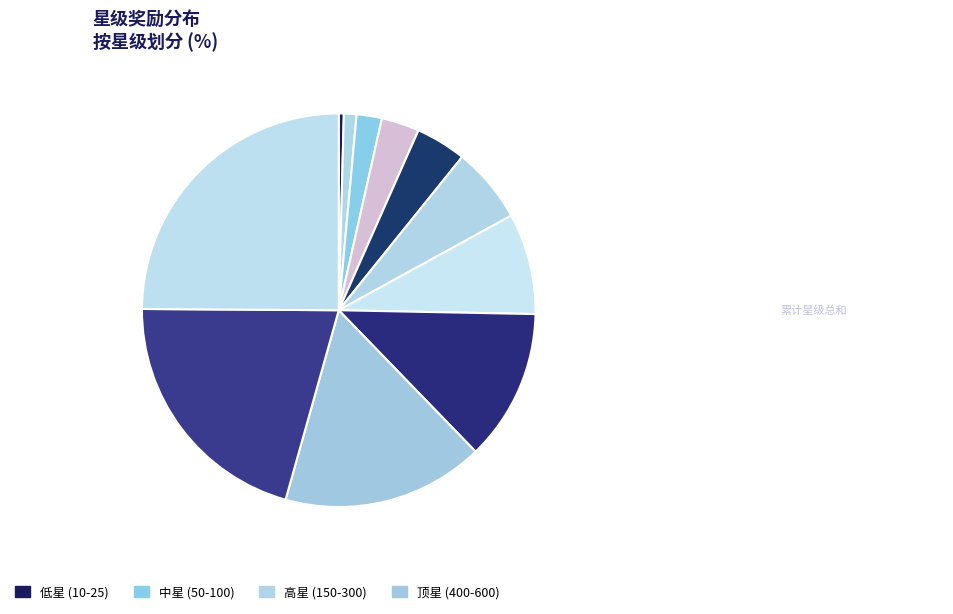

Count the number of slices in the pie.

11